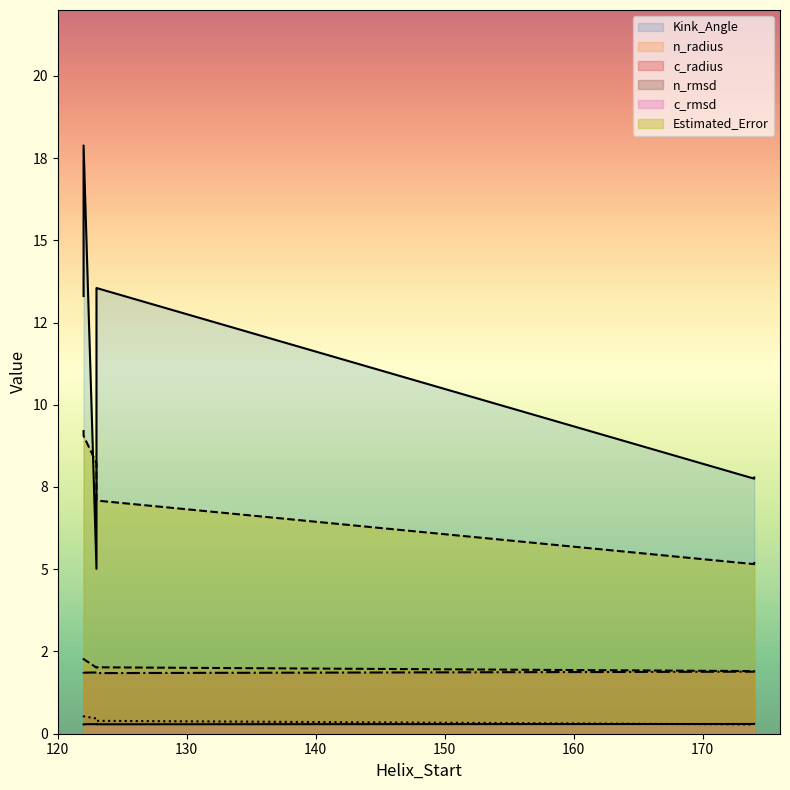

List the labels in order of n_radius value, smallest first.

174, 174, 123, 123, 122, 122